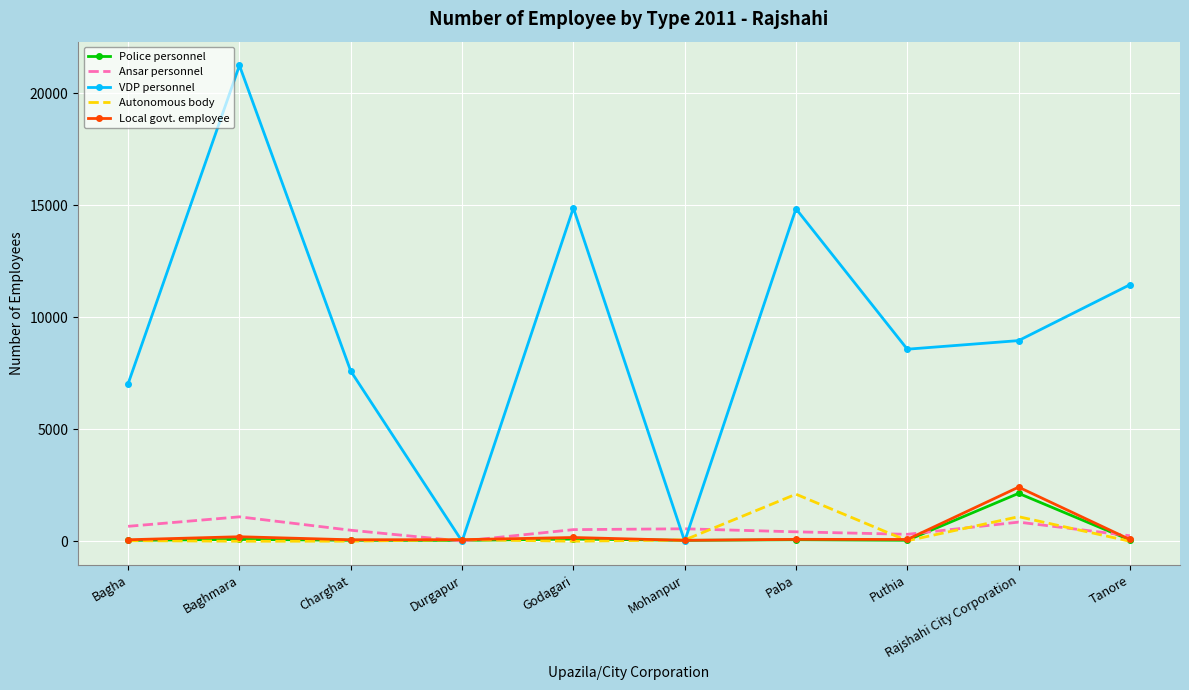

Where is VDP personnel nearest to the value 10624?

Tanore